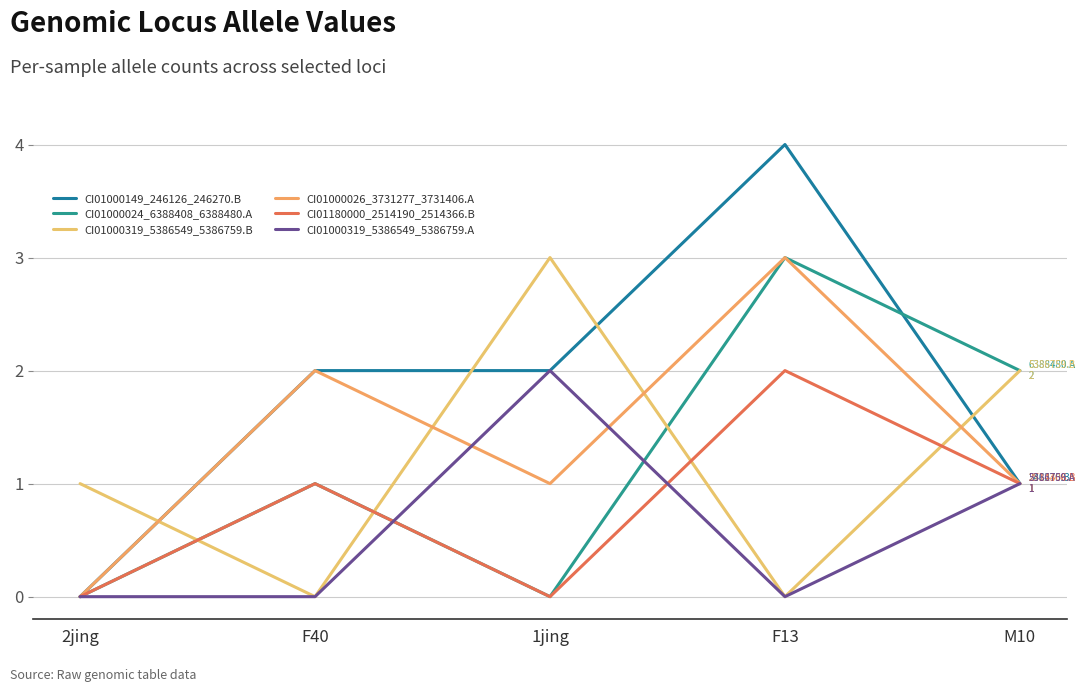

Which category has the highest value in the CI01000149_246126_246270.B series?

F13